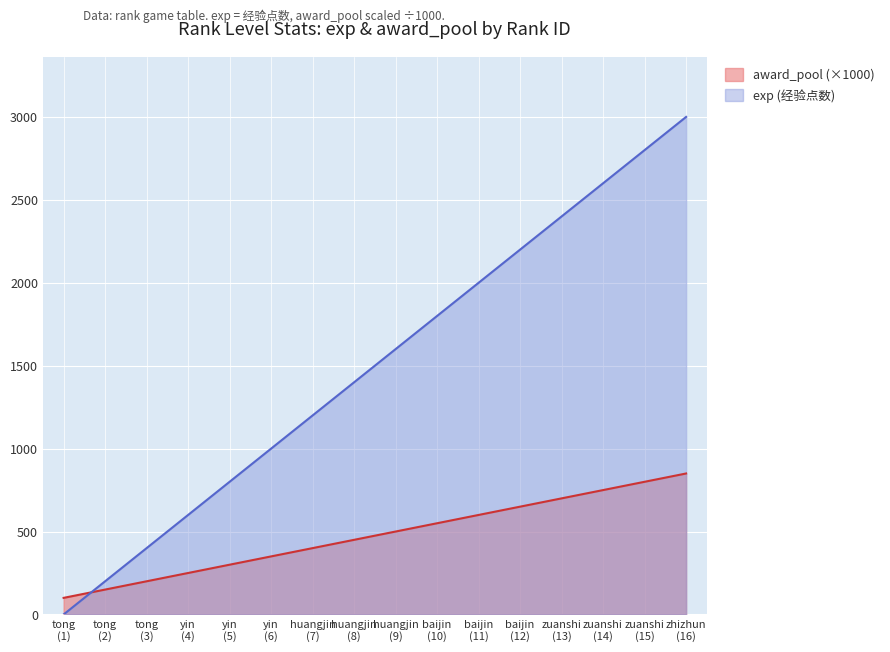

Rank the series by their average value, from lowest to highest.

award_pool (×1000), exp (经验点数)